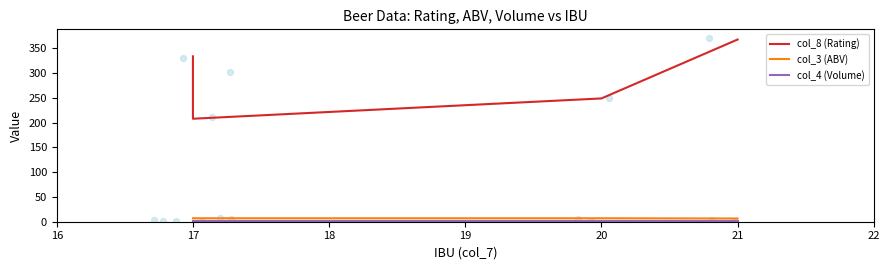

Which series contains the highest Y value?

col_8 (Rating)